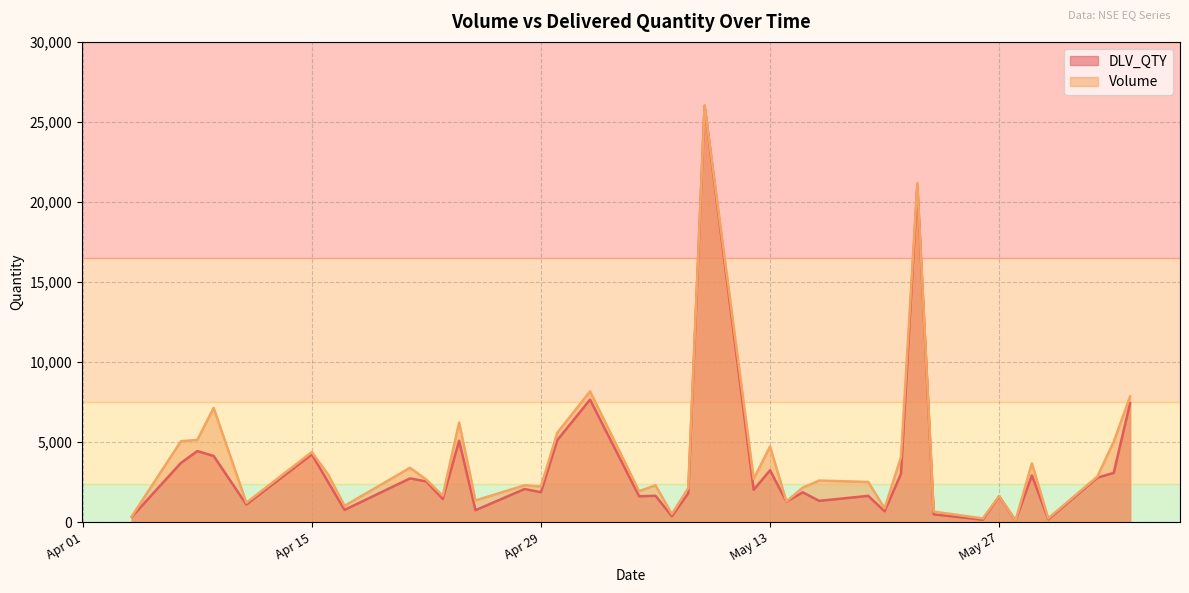

True or false: Volume and DLV_QTY cross at least once.

False